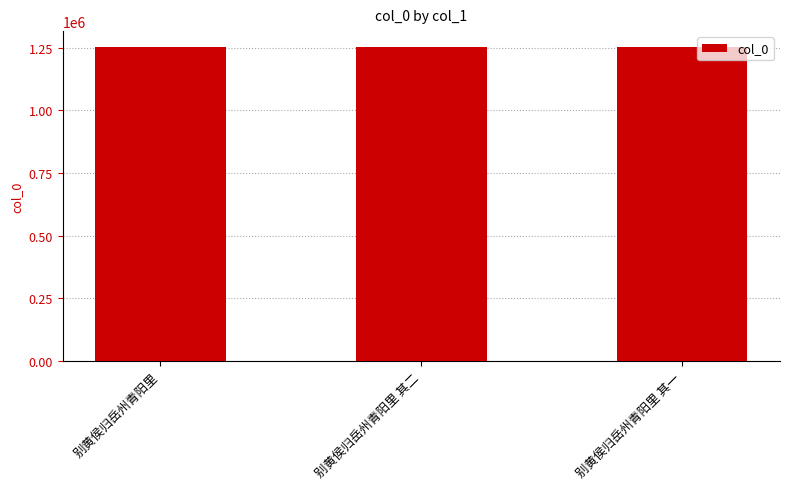

What is the average value?

1251780